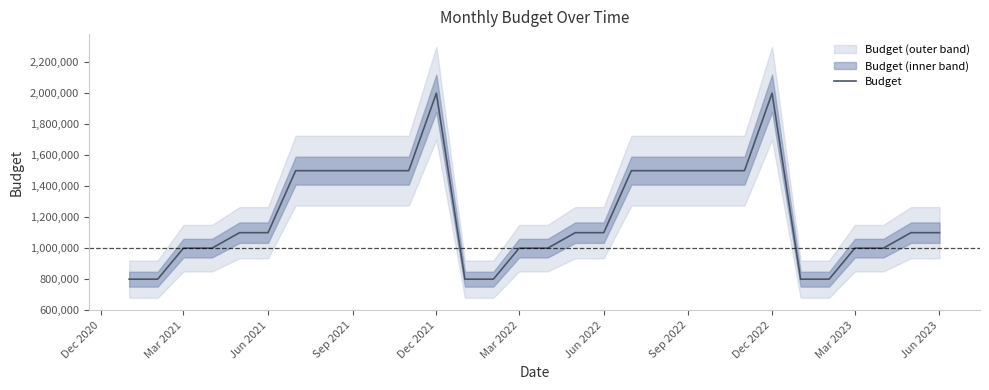

What is the minimum value for Budget?

800000